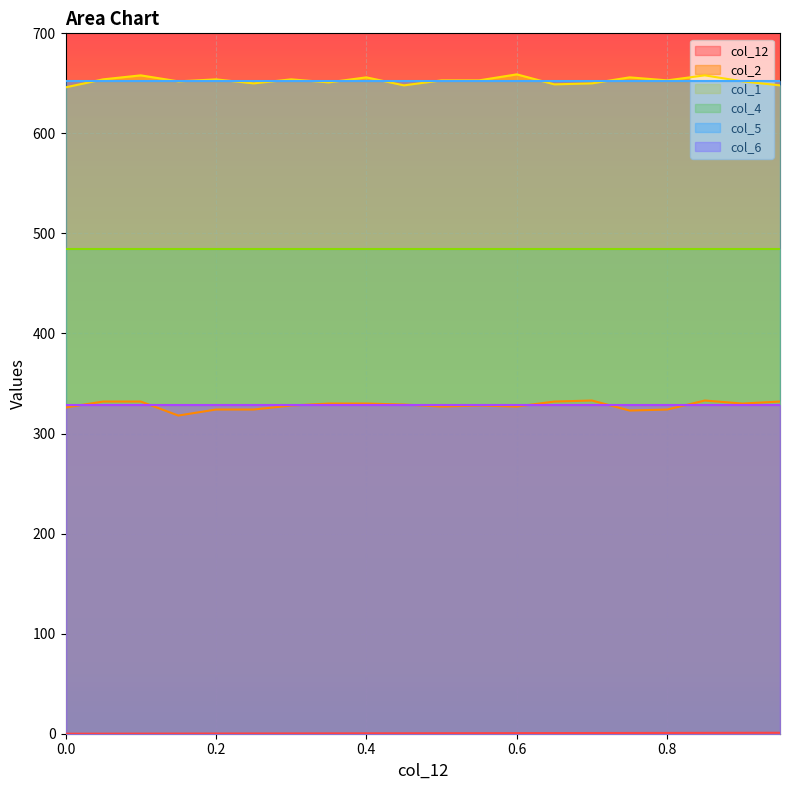

What is the difference between the maximum and minimum values in the col_1 series?

13.0